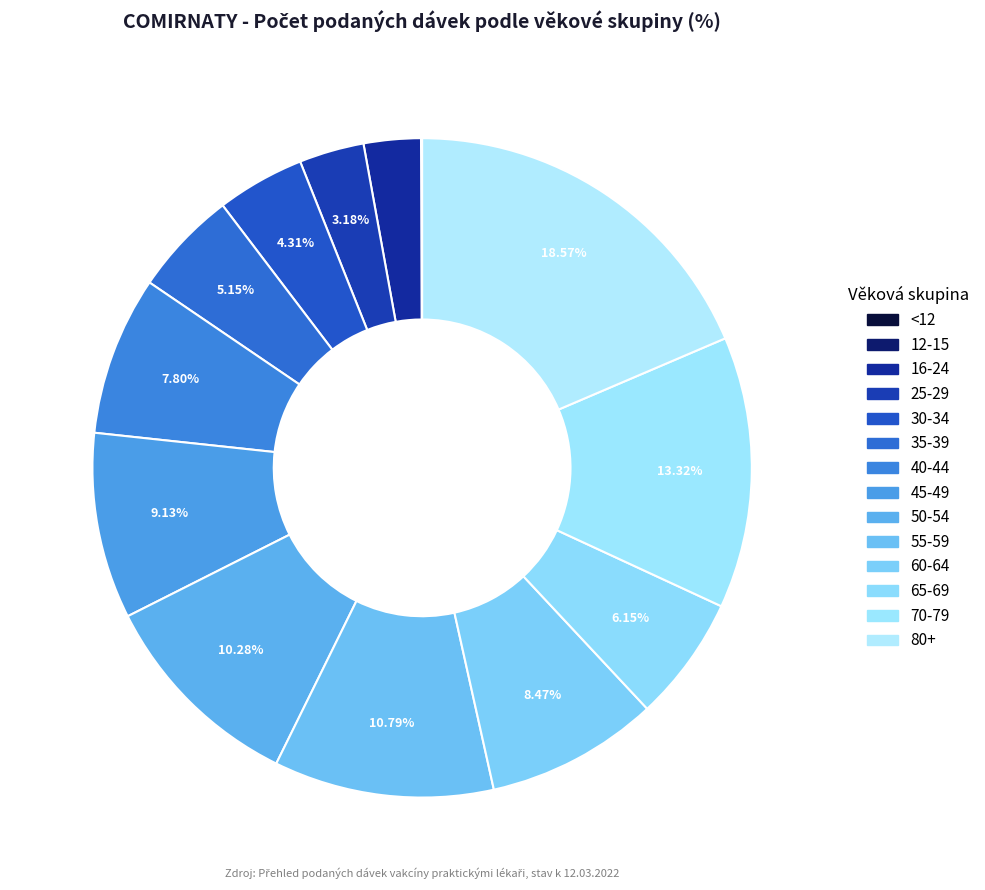

What percentage is NOT represented by <12?

100.0%